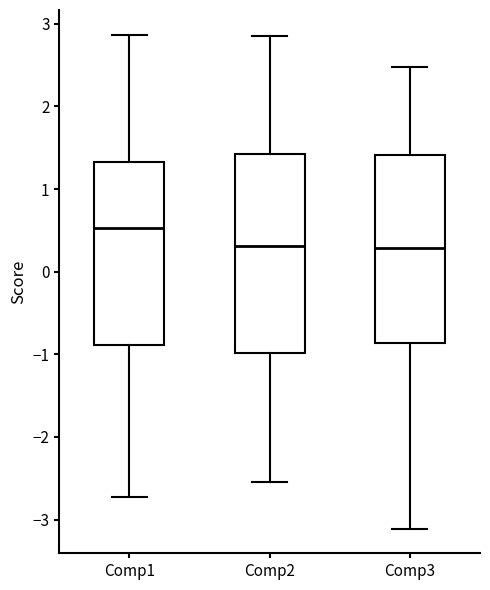

Reading left to right, transcribe this box plot: for each box, give where its median line is, the range the box spans, and where its two whiskers end, as read against the y-axis. The values are not printed on the chart, so give them approximately, as read against the axis.

Comp1: median 0.5, box -0.9 to 1.3, whiskers -2.7 to 2.9
Comp2: median 0.3, box -1.0 to 1.4, whiskers -2.5 to 2.8
Comp3: median 0.3, box -0.9 to 1.4, whiskers -3.1 to 2.5